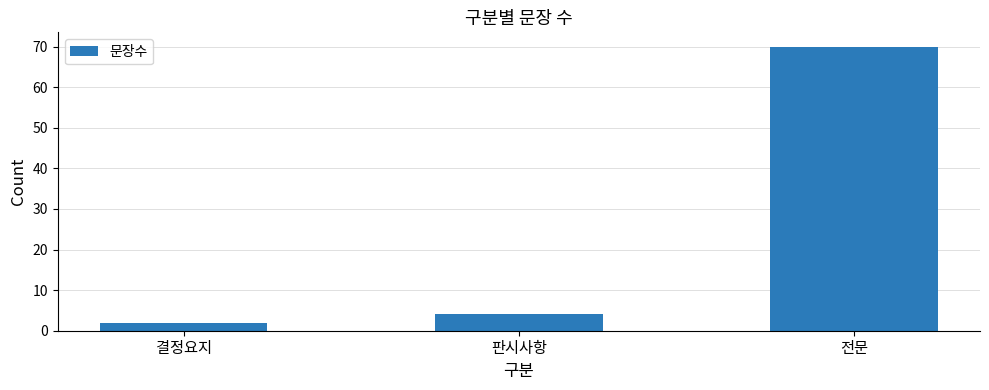

What is the difference between the maximum and minimum values?

68